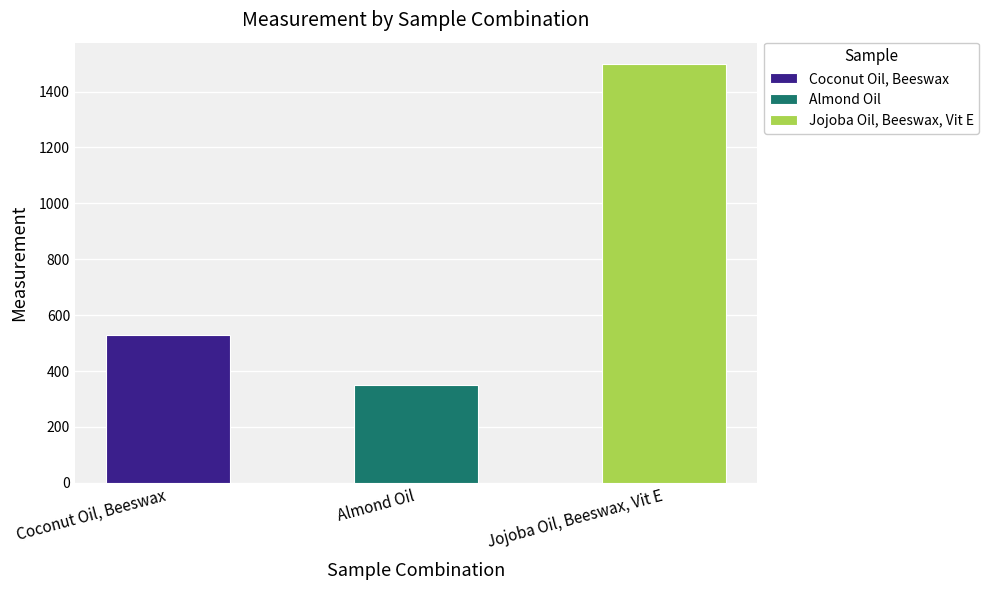

What is the difference between the second highest and minimum values?

180